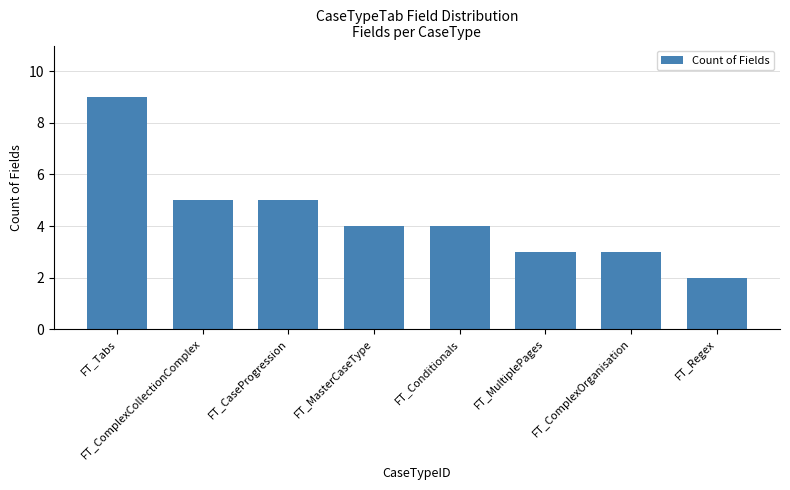

The value at FT_MultiplePages is 2. True or false?

False